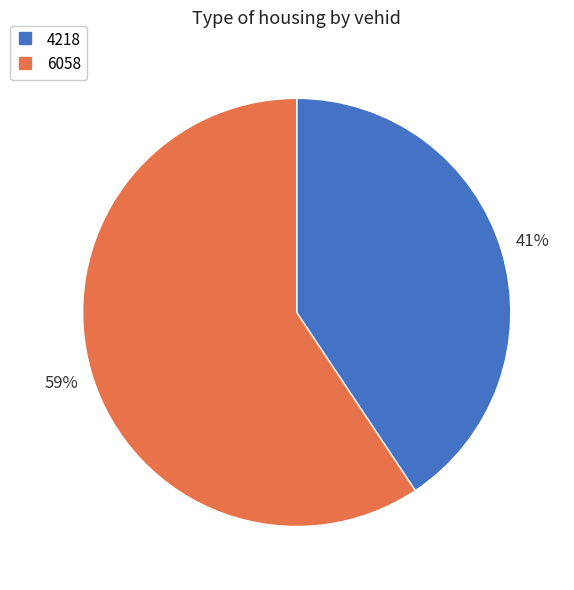

To the nearest percent, what portion does 6058 represent?

59%